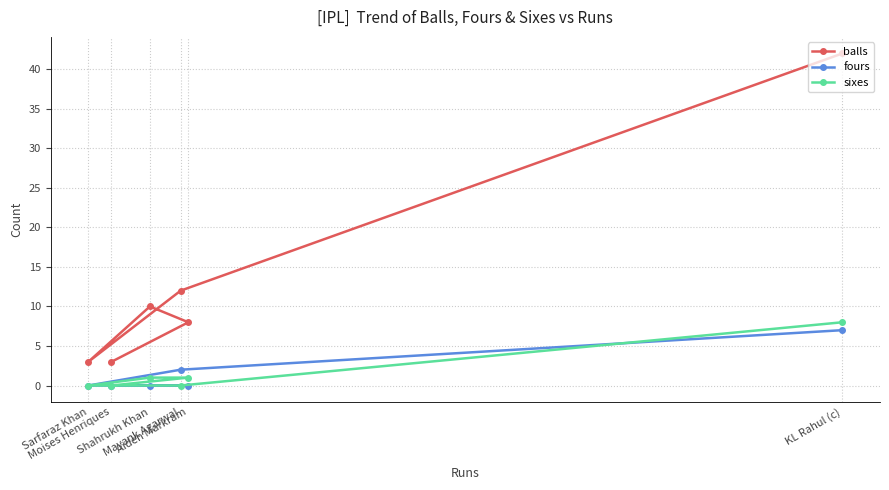

What are all the series names shown in the legend?

balls, fours, sixes